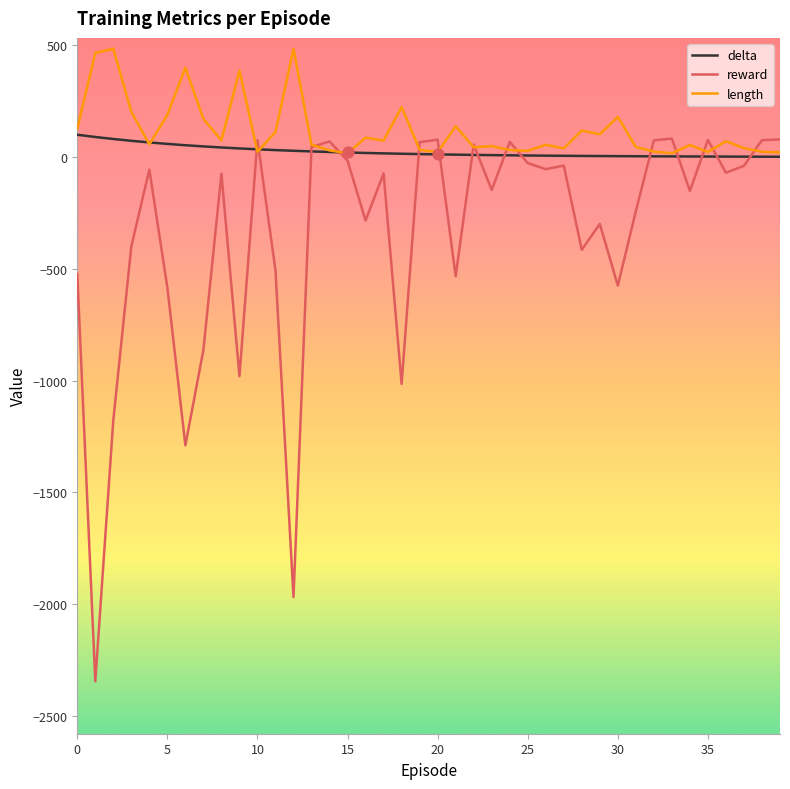

Which series has the largest range (max minus min)?

reward